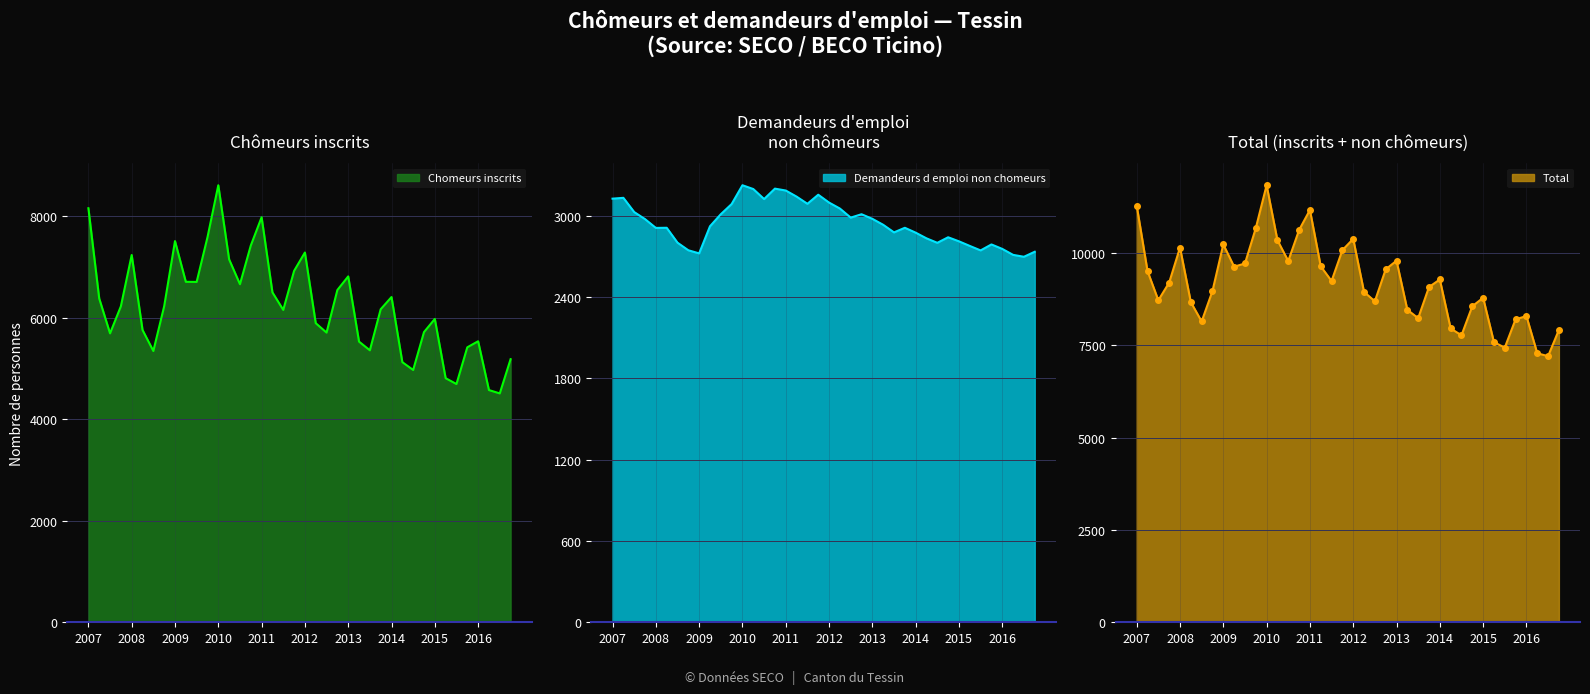

Which series has the largest range (max minus min)?

Total